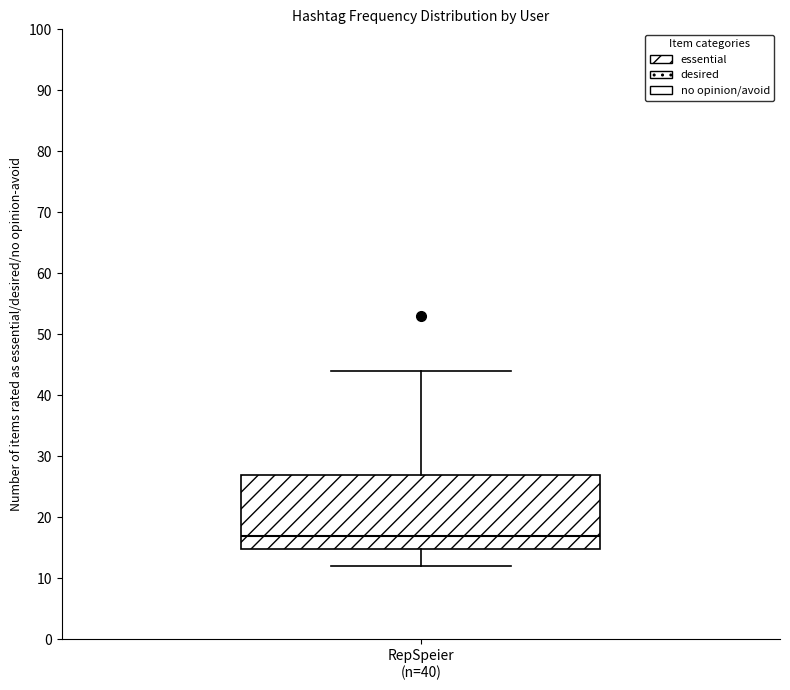

Where does the median line of the box for RepSpeier (n=40) sit on the y-axis? The values are not printed on the chart, so give them approximately, as read against the axis.

17